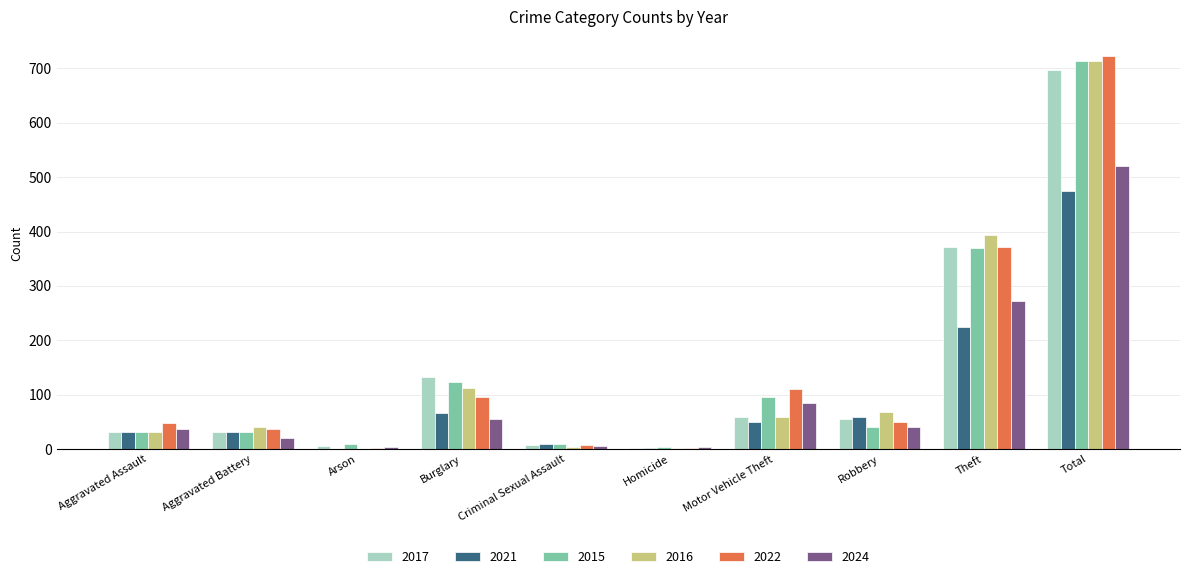

How many distinct data groups are displayed?

6